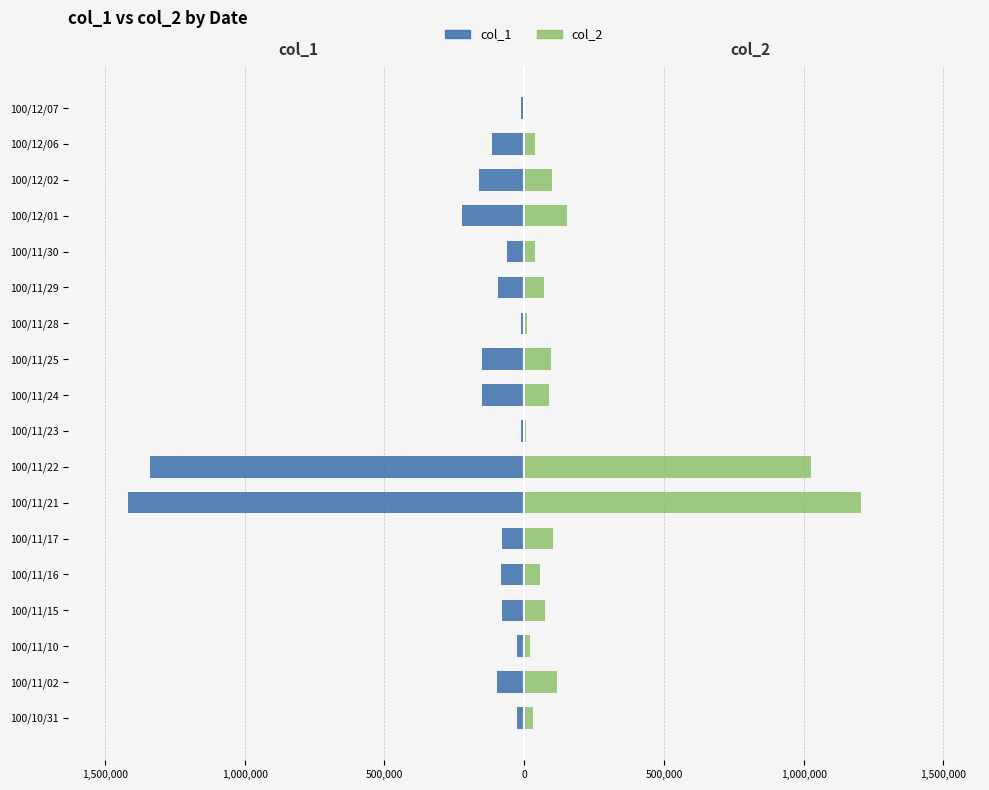

True or false: col_1 has a value of -165369 at 100/12/06.

False